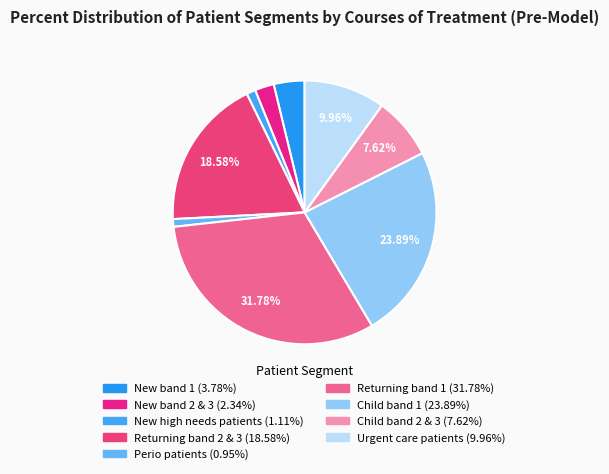

To the nearest percent, what is the average slice percentage?

11%